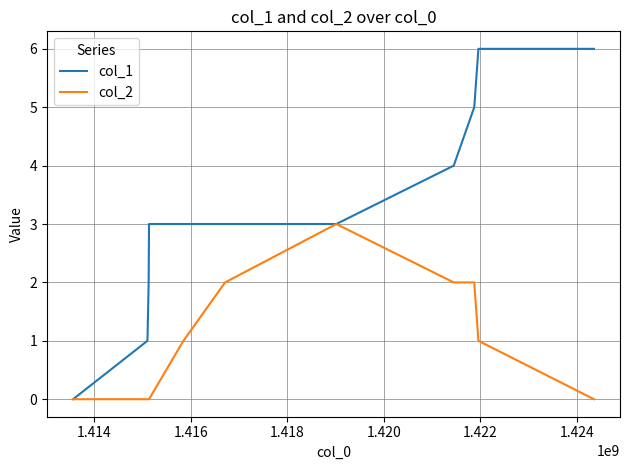

List the series in order of their peak value, lowest first.

col_2, col_1